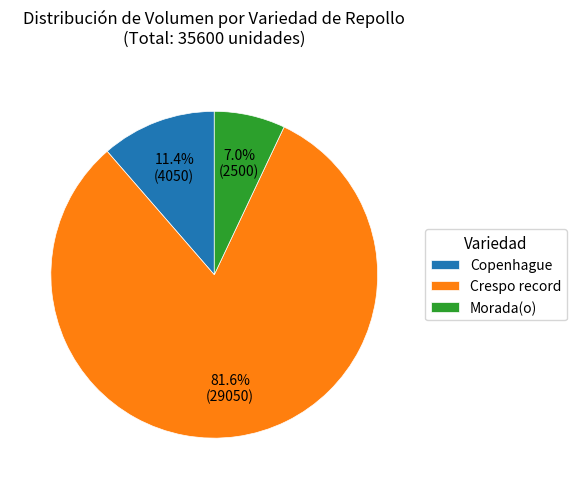

What percentage do Crespo record and Copenhague together represent?

93.0%